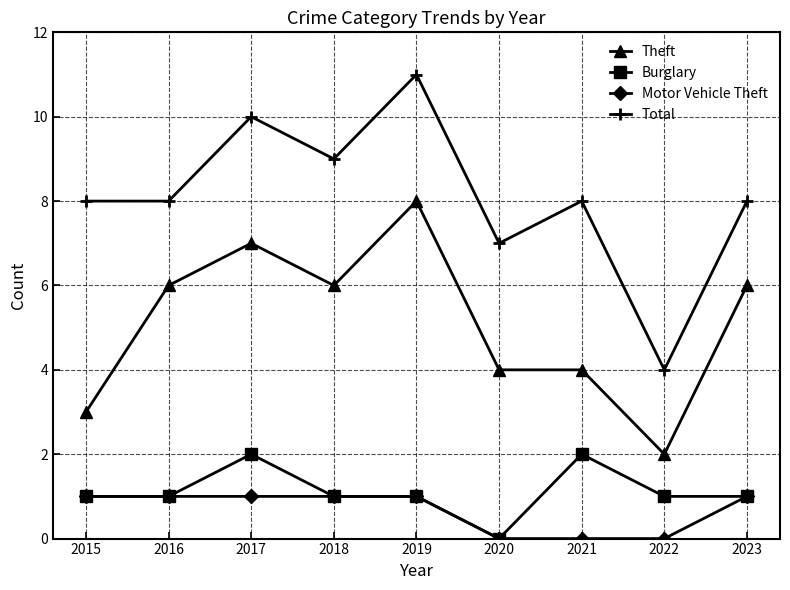

Reading right to left, what are all the values shown in this chart?

Theft: 6	2	4	4	8	6	7	6	3
Burglary: 1	1	2	0	1	1	2	1	1
Motor Vehicle Theft: 1	0	0	0	1	1	1	1	1
Total: 8	4	8	7	11	9	10	8	8